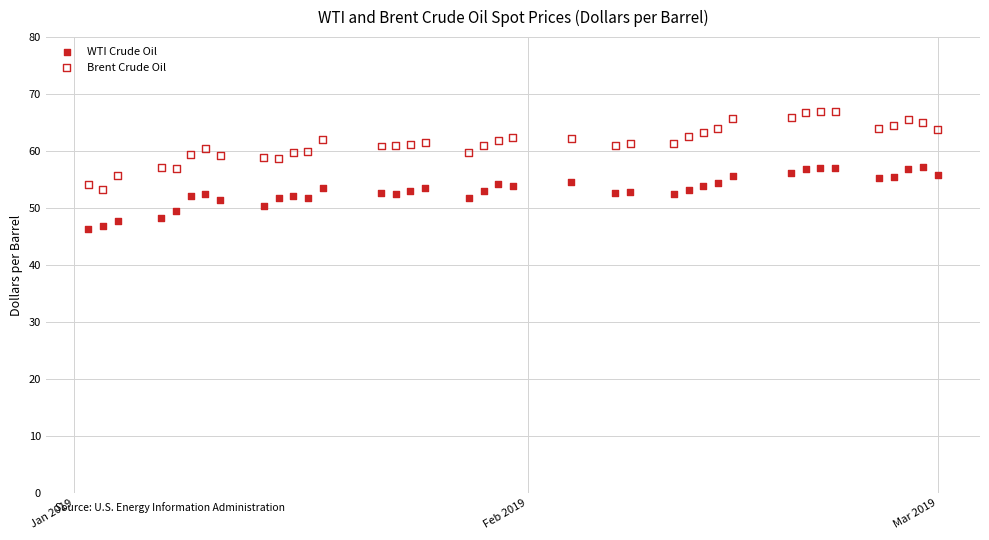

What are all the series names shown in the legend?

WTI Crude Oil, Brent Crude Oil